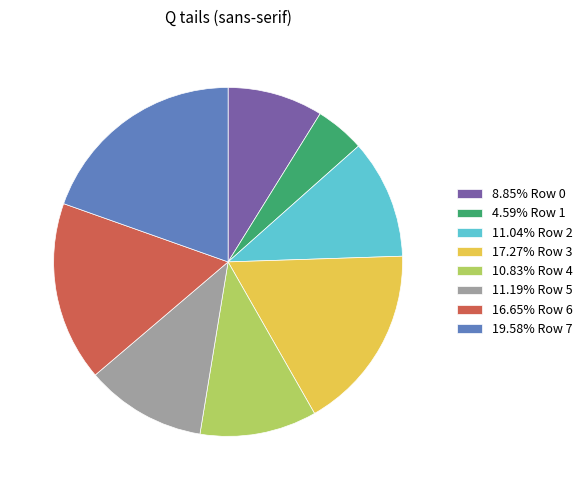

Approximately how many times larger is the value at 10.83% Row 4 compared to 4.59% Row 1?

2.4